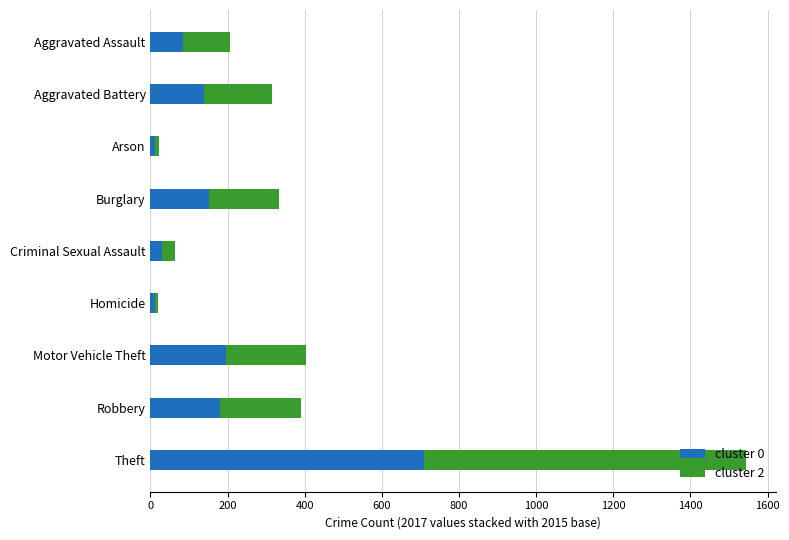

The cluster 0 series shows 33 at Aggravated Battery. True or false?

False